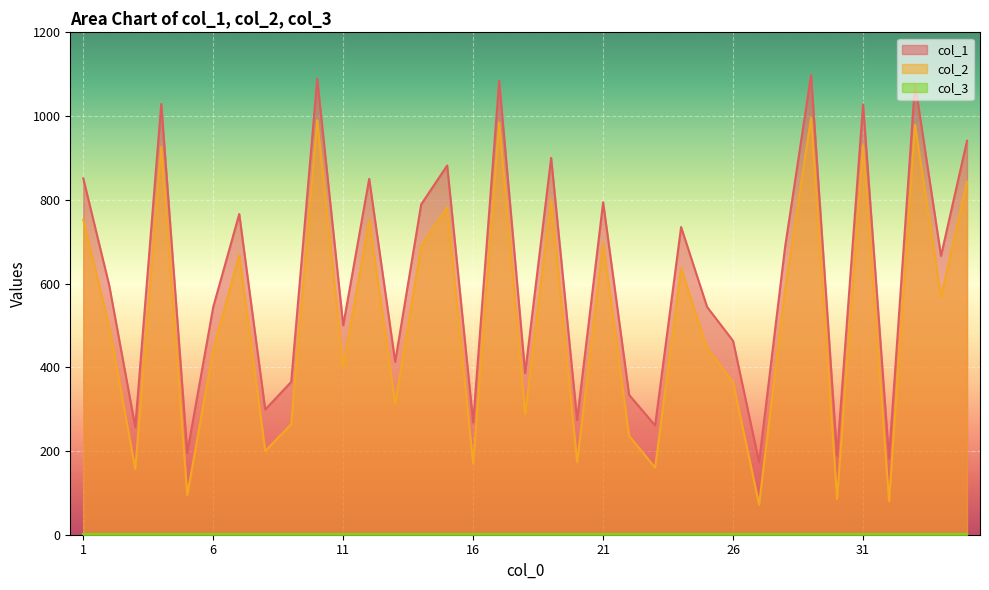

How many lines are shown in the chart?

3